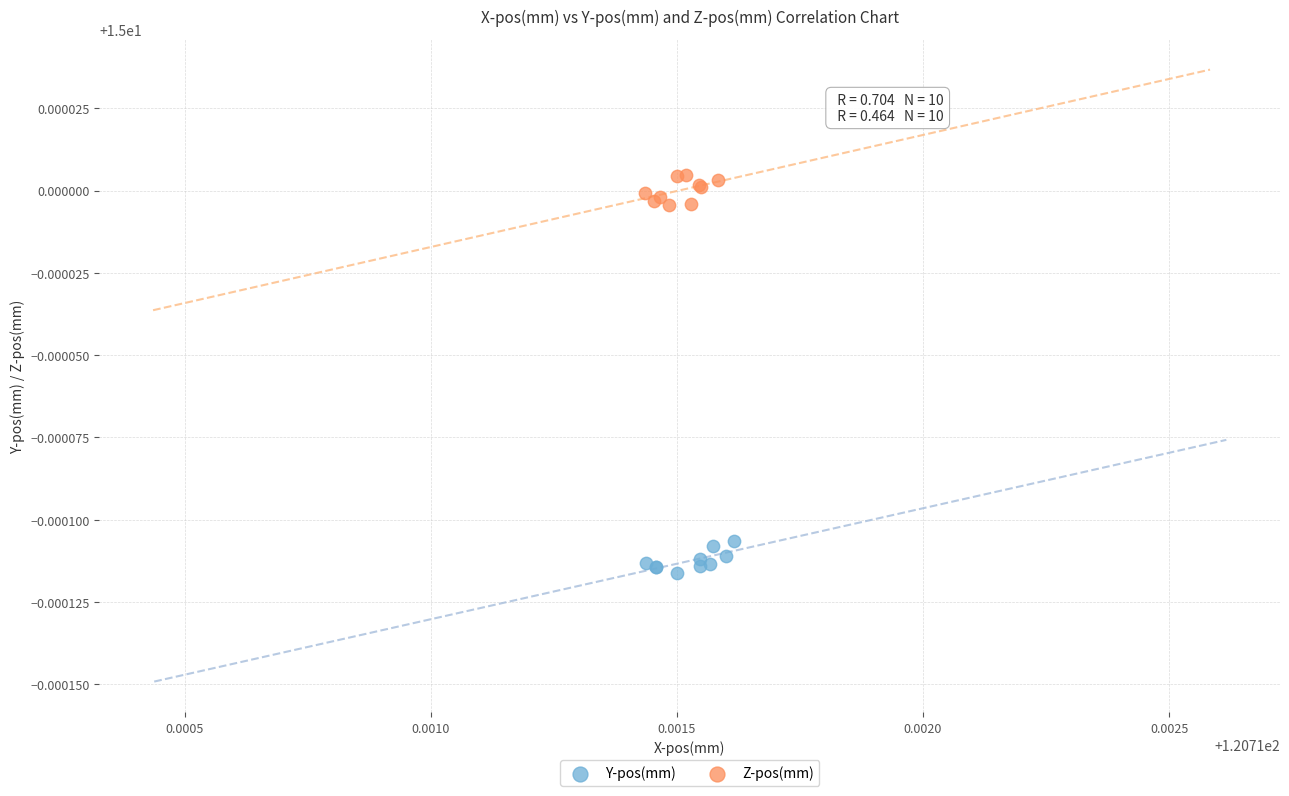

Which series contains the highest Y value?

Z-pos(mm)